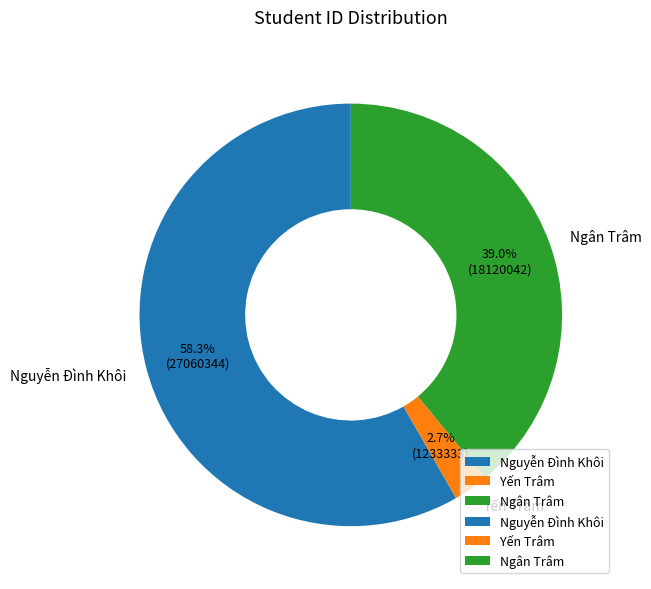

To the nearest percent, what percentage of the pie is Ngân Trâm?

39%